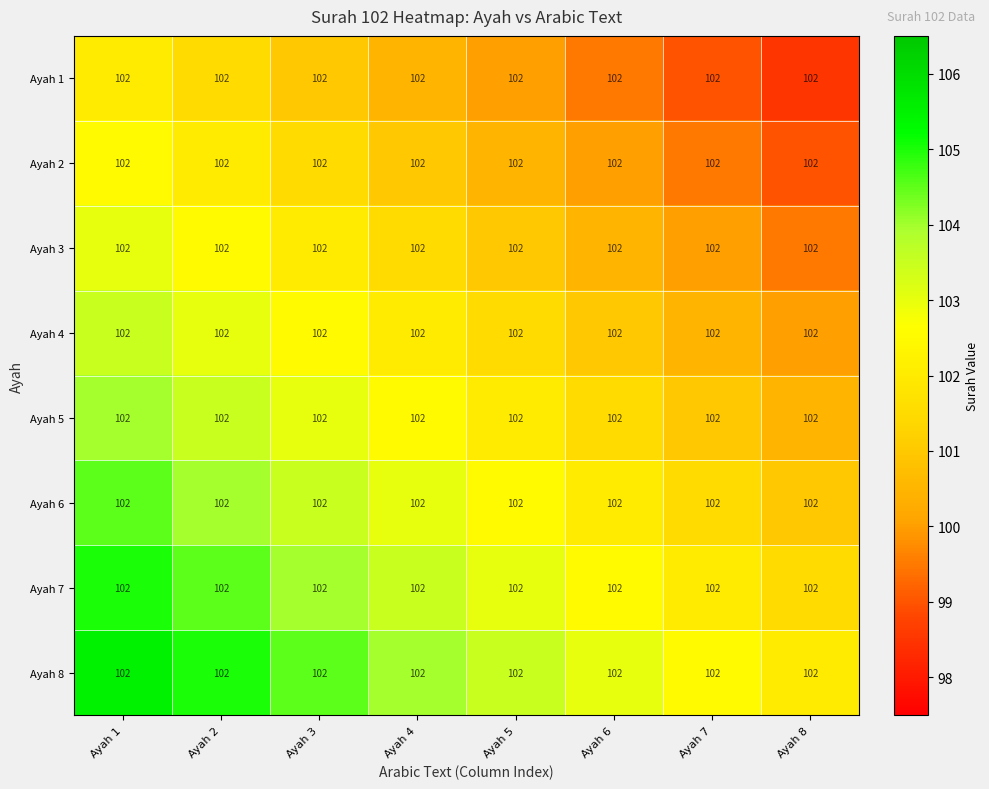

What is the smallest value displayed?

98.5